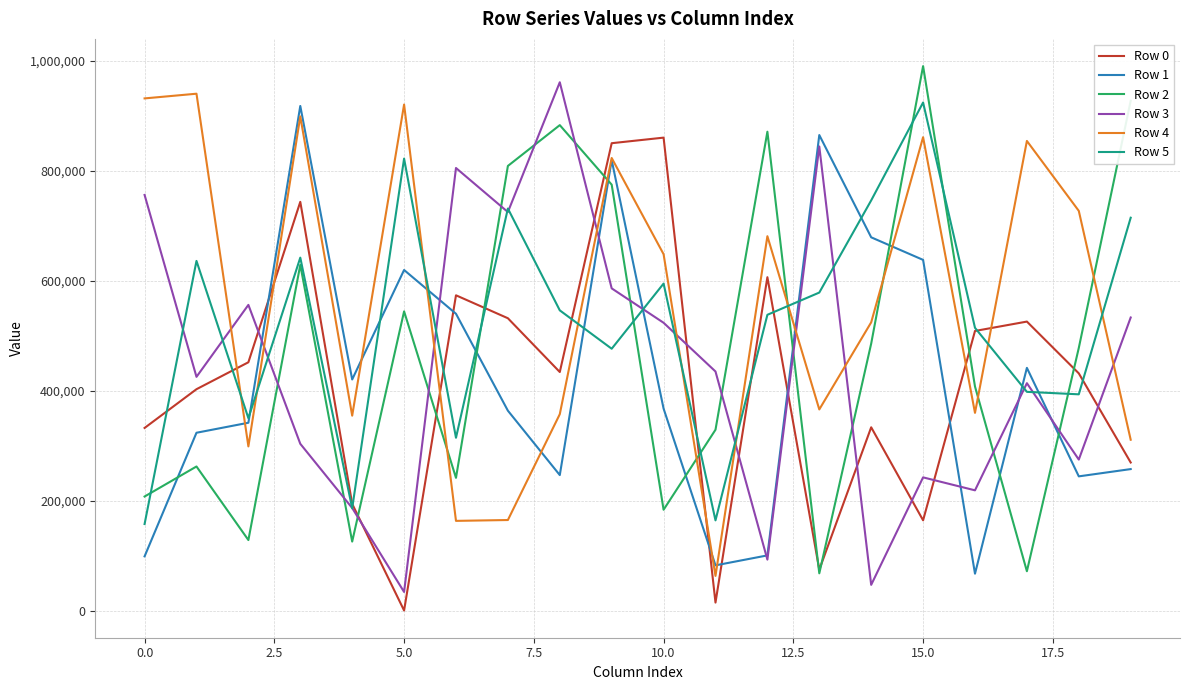

Which series ends up on top after the final intersection of Row 1 and Row 2?

Row 2